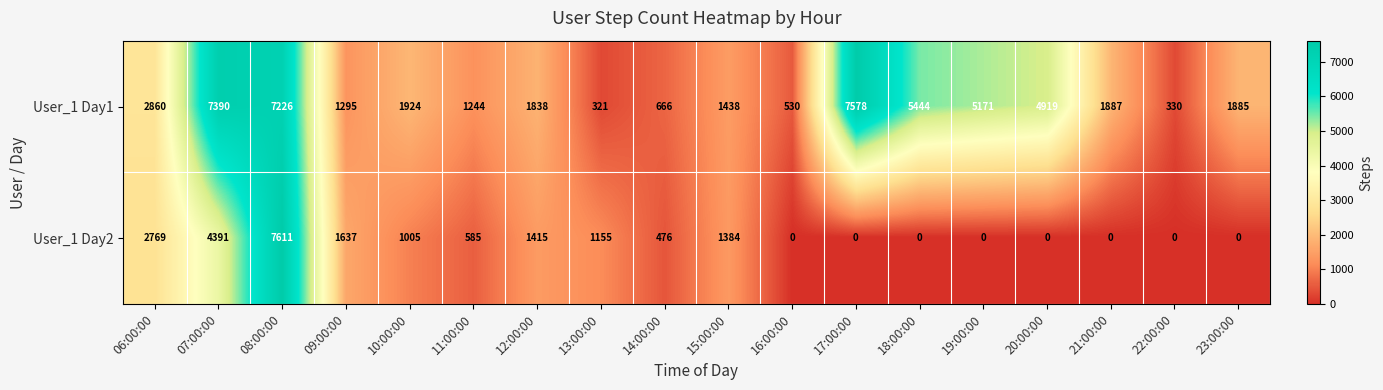

At which category does the chart reach its peak across all series?

08:00:00